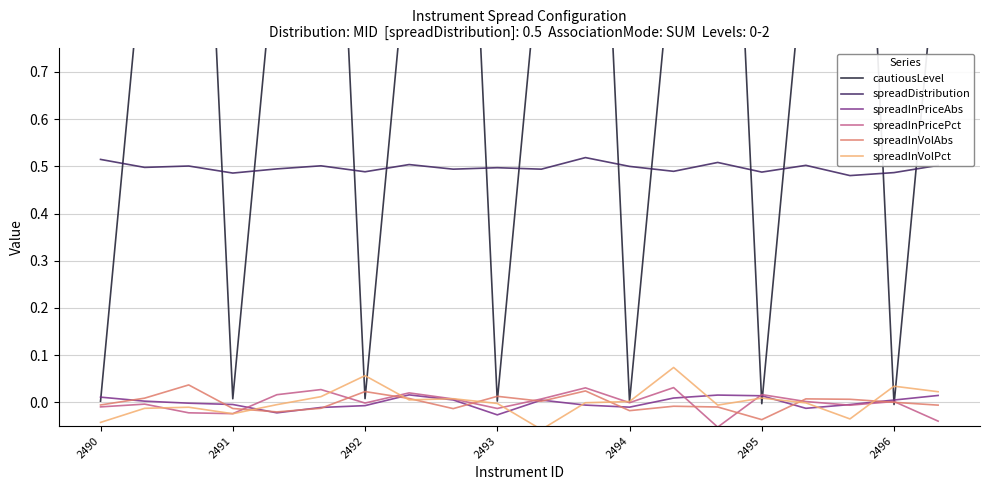

How many data points does each series have?

20